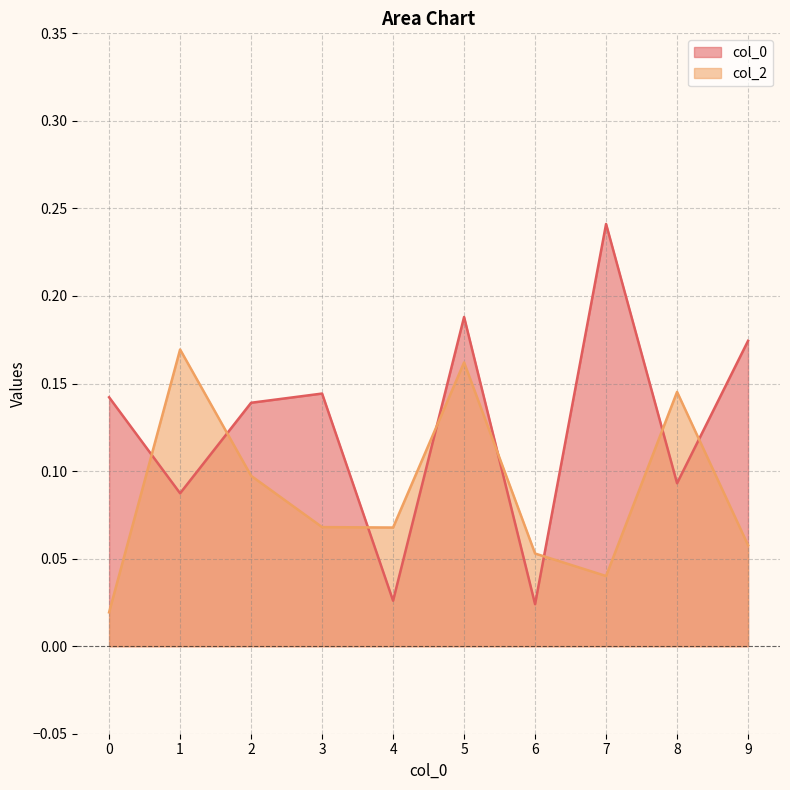

Does the chart have visible grid lines?

Yes